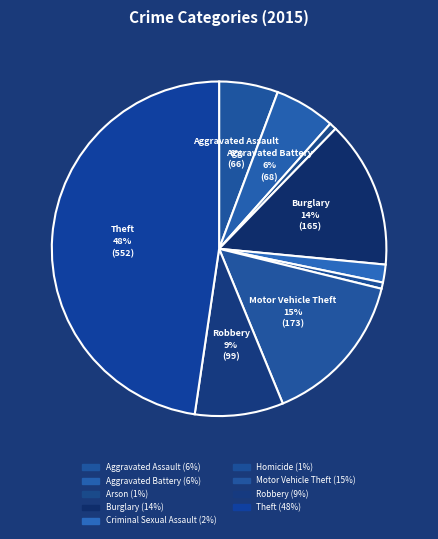

Count the number of slices in the pie.

9